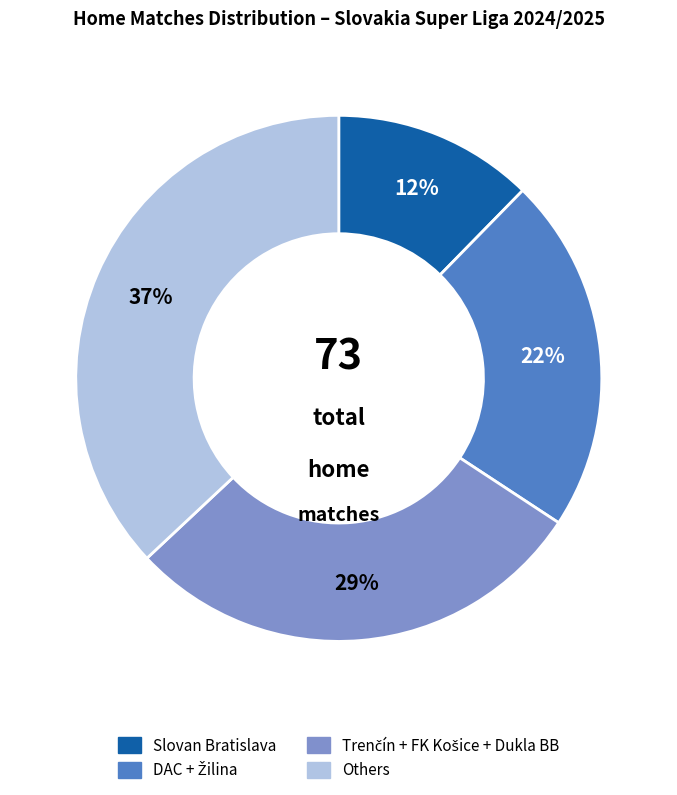

Is there any slice that represents more than half of the pie?

No